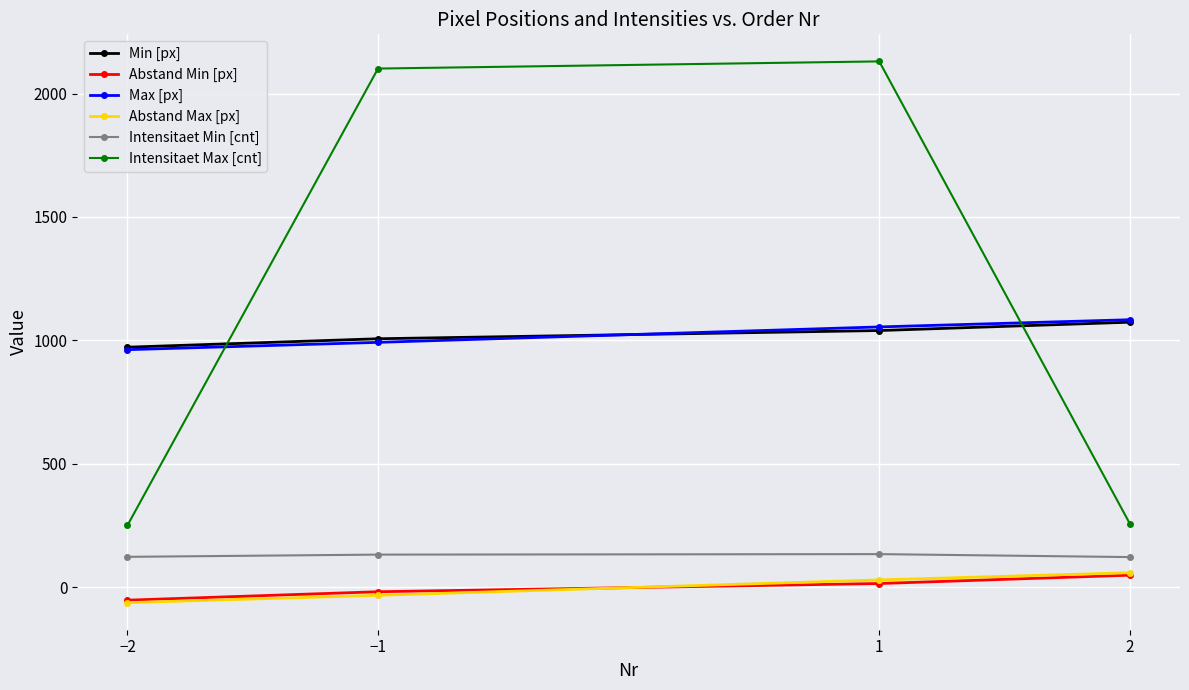

What is the average value of the Intensitaet Min [cnt] series?

128.8